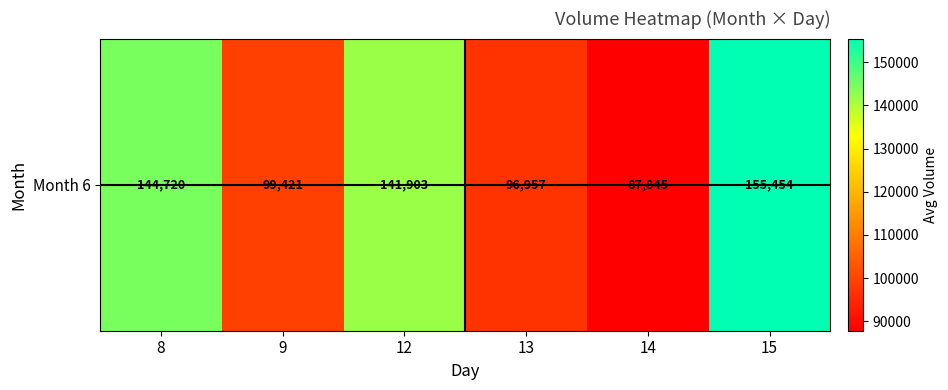

Where is the data nearest to the value 121649?

12